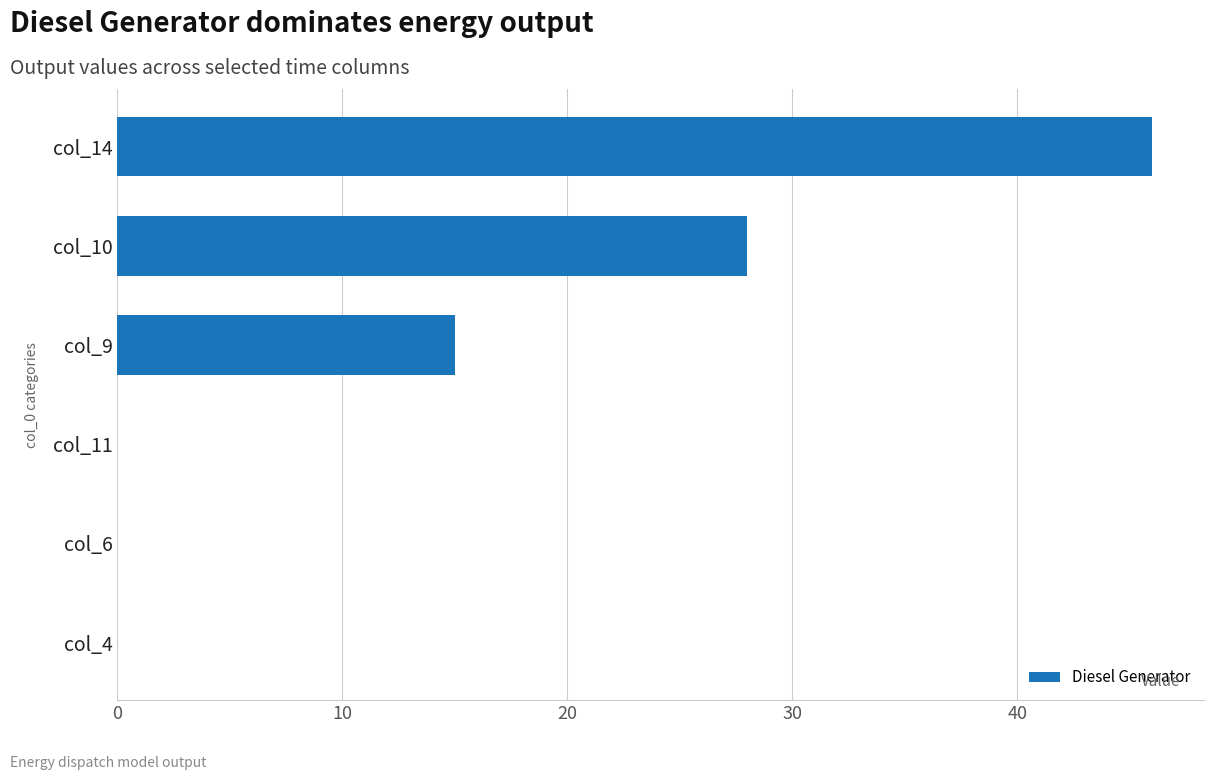

What is the sum of all values?

89